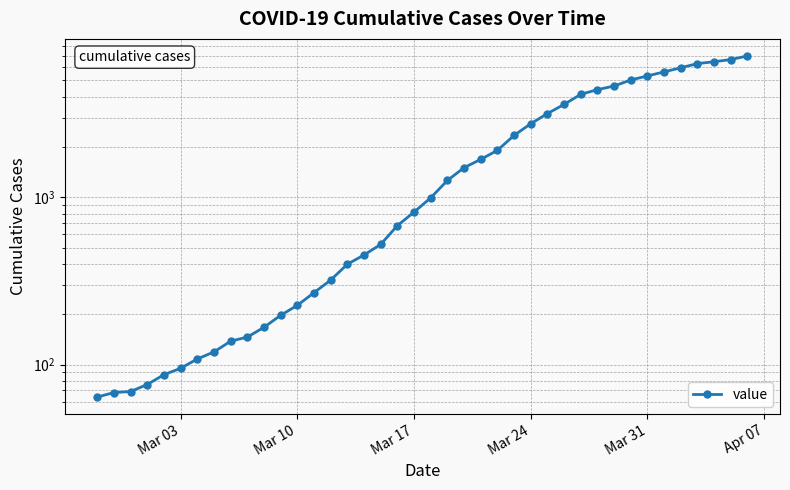

What is the maximum value shown in the chart?

7003